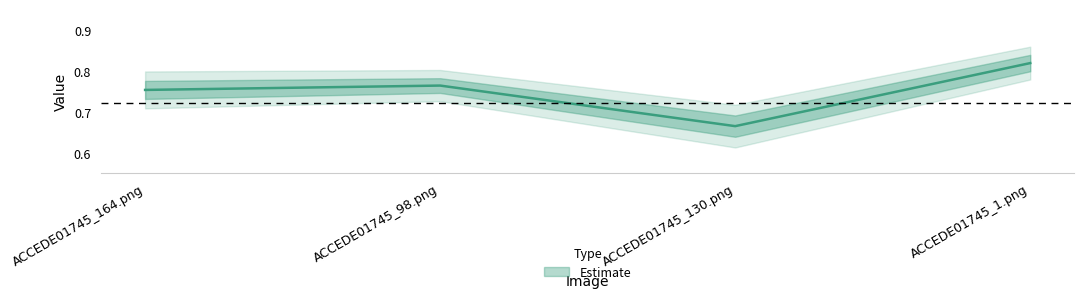

At which category does the data reach its first local valley?

ACCEDE01745_130.png